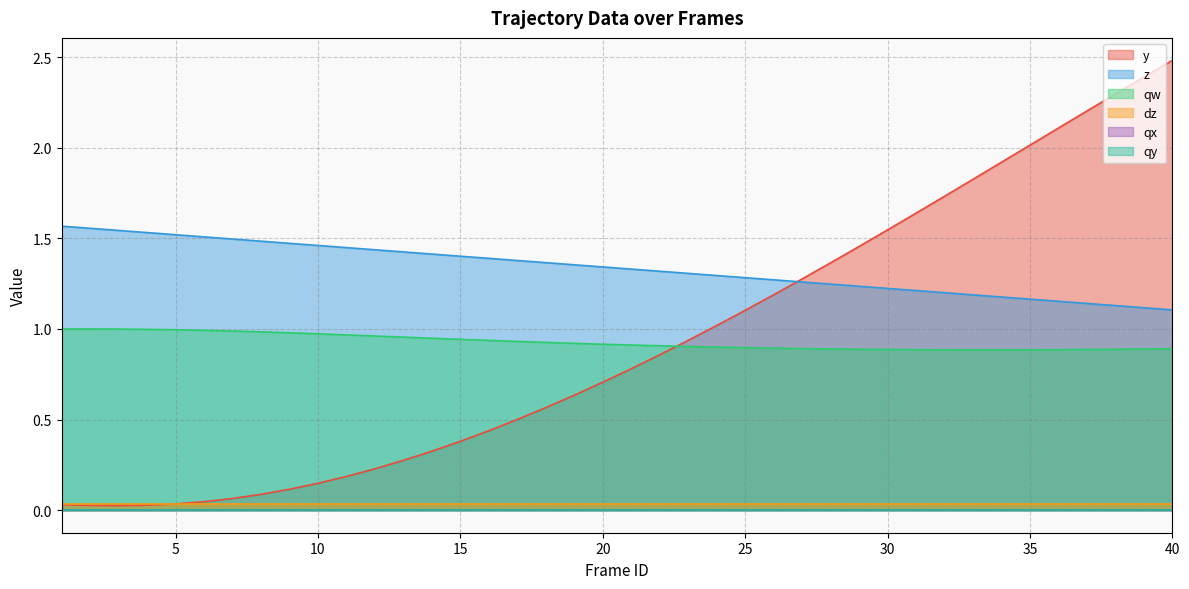

How many categories are shown in the chart?

40